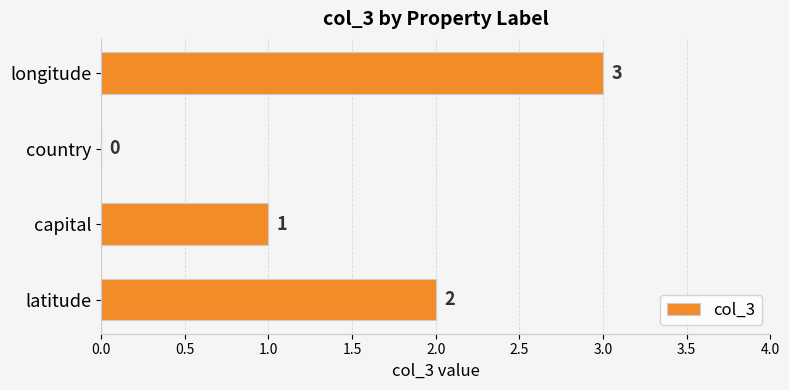

What is the greatest value displayed?

3